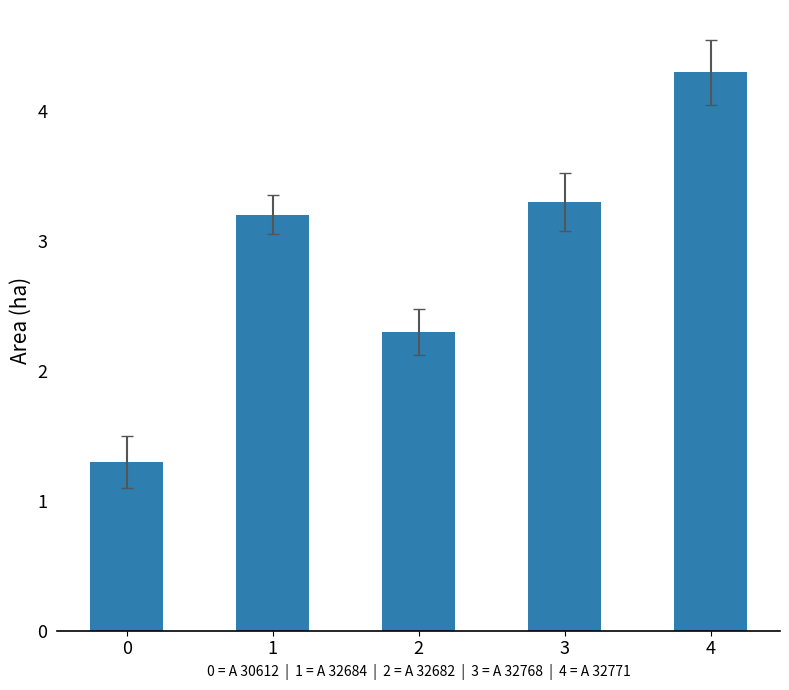

How many values are below 3?

2